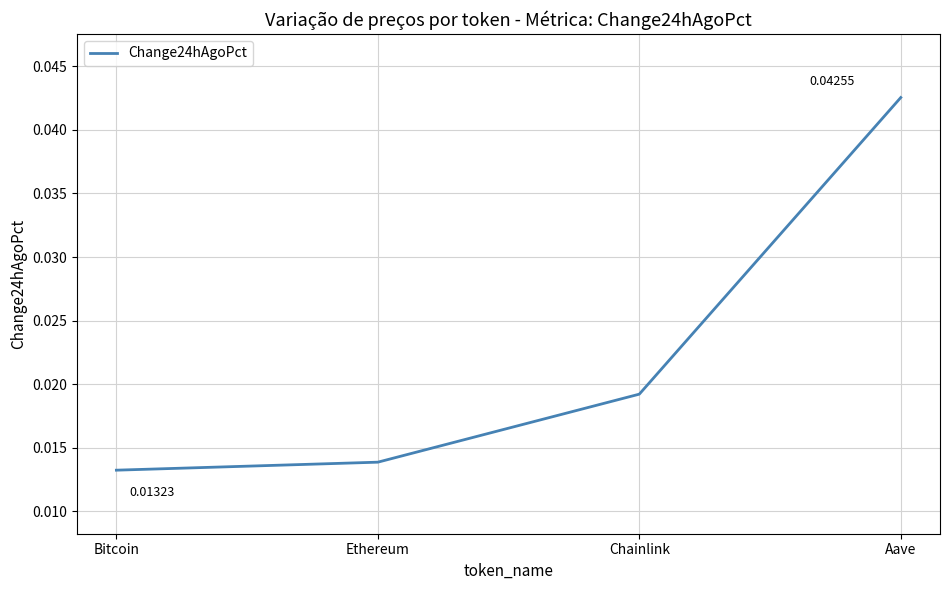

How many series are shown in this chart?

1